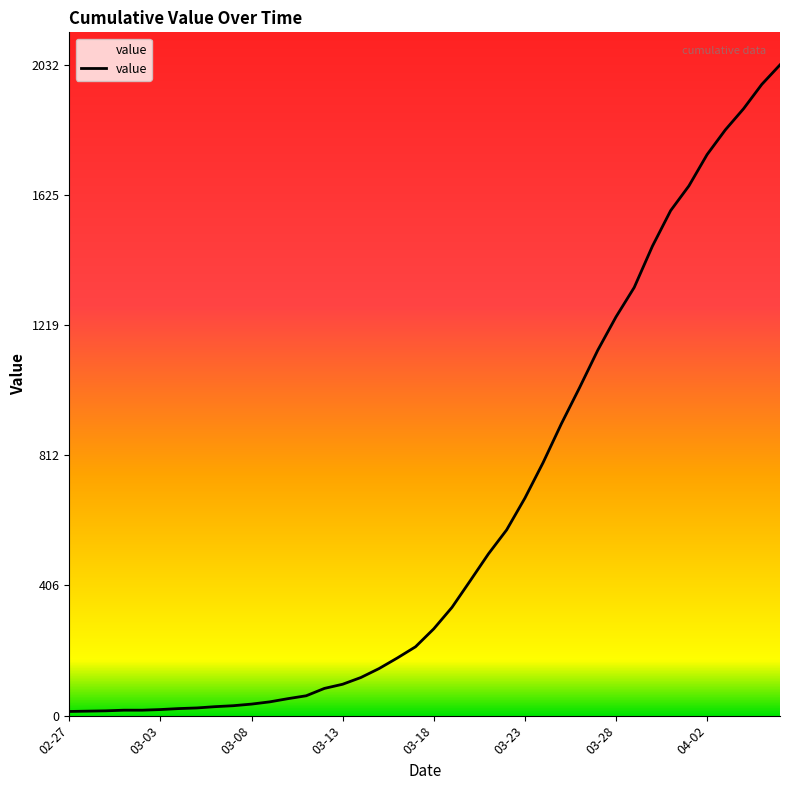

What is the difference between the maximum and minimum values?

2019